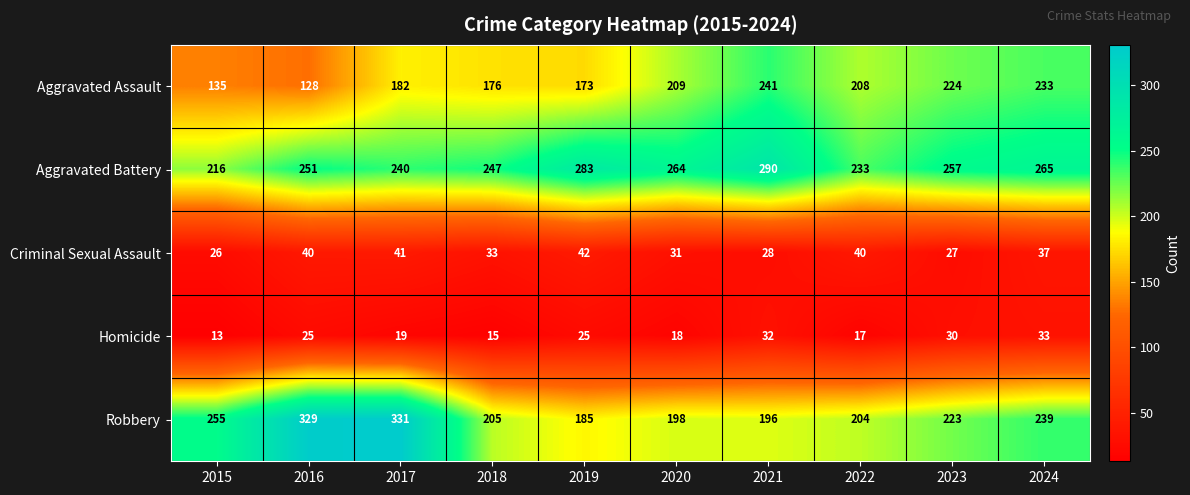

What is the total value across all series at 2016?

773